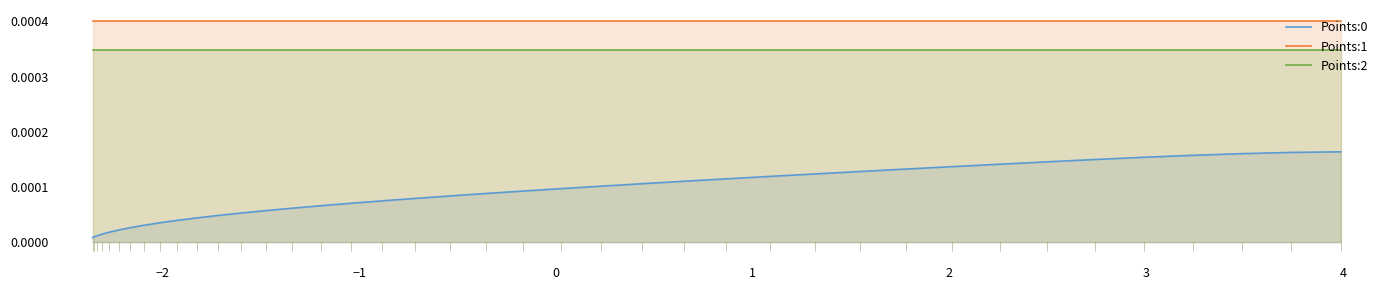

True or false: Points:0 has more than 0 interior local peaks.

False